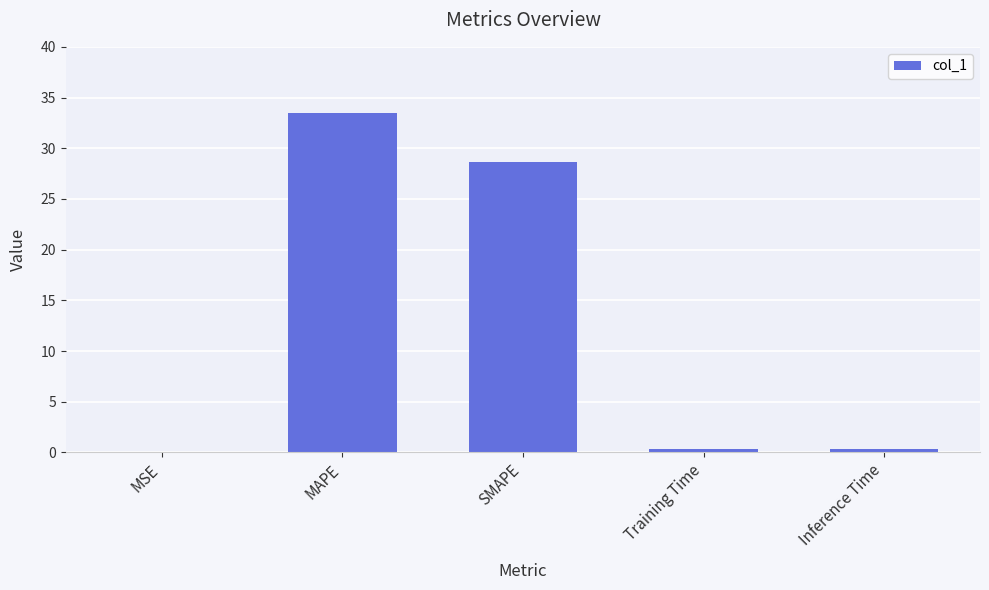

What value does the data have at MAPE?

33.5